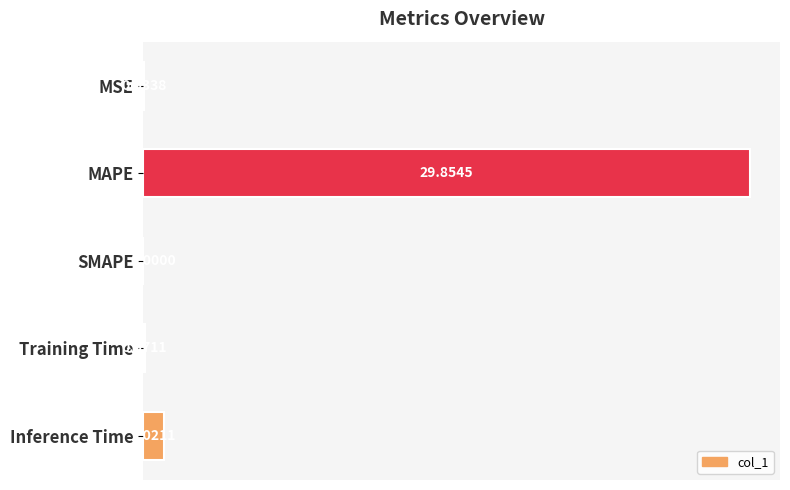

Which has a higher value, MAPE or Training Time?

MAPE